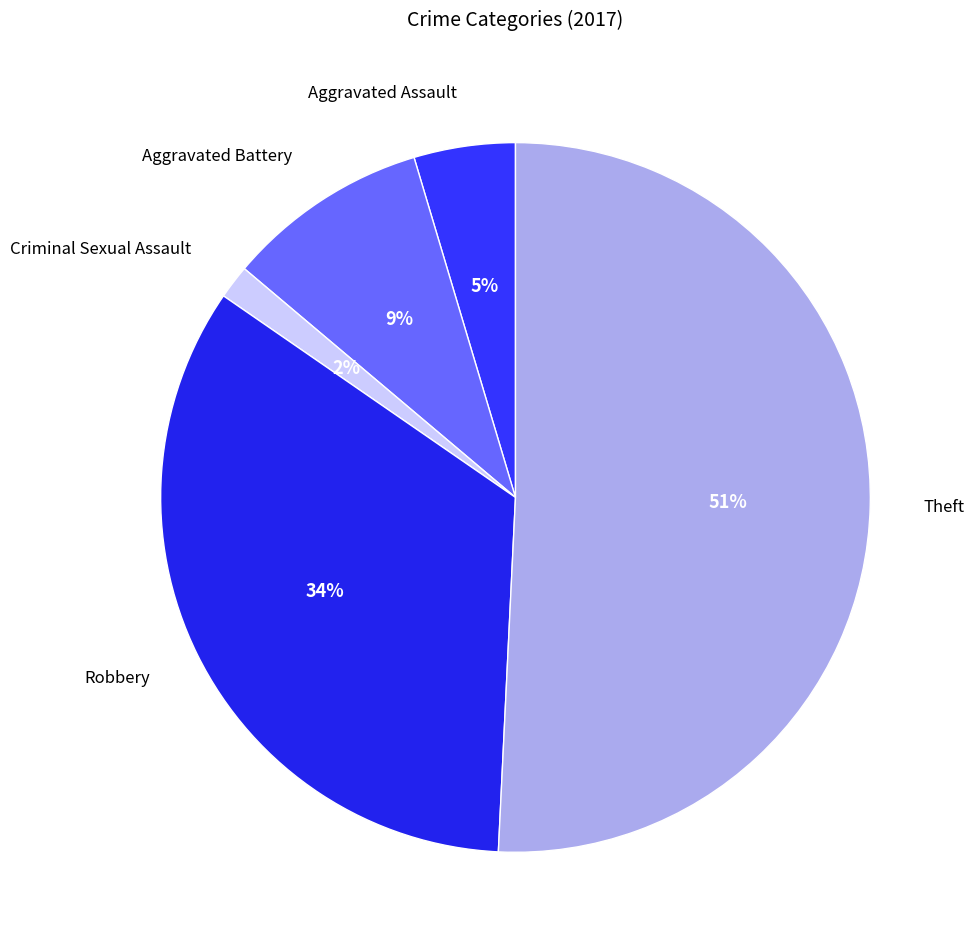

To the nearest percent, what portion does Aggravated Battery represent?

9%